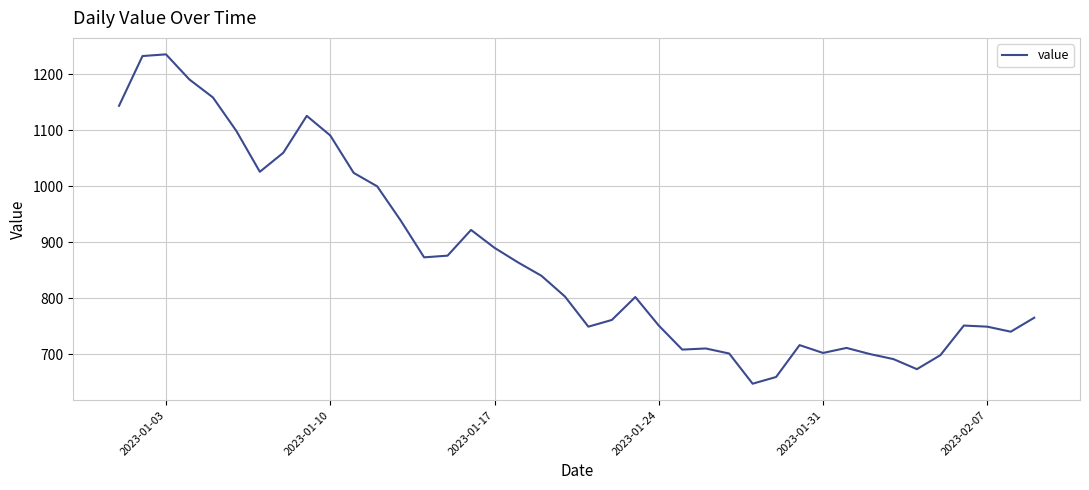

What is the minimum value shown in the chart?

647